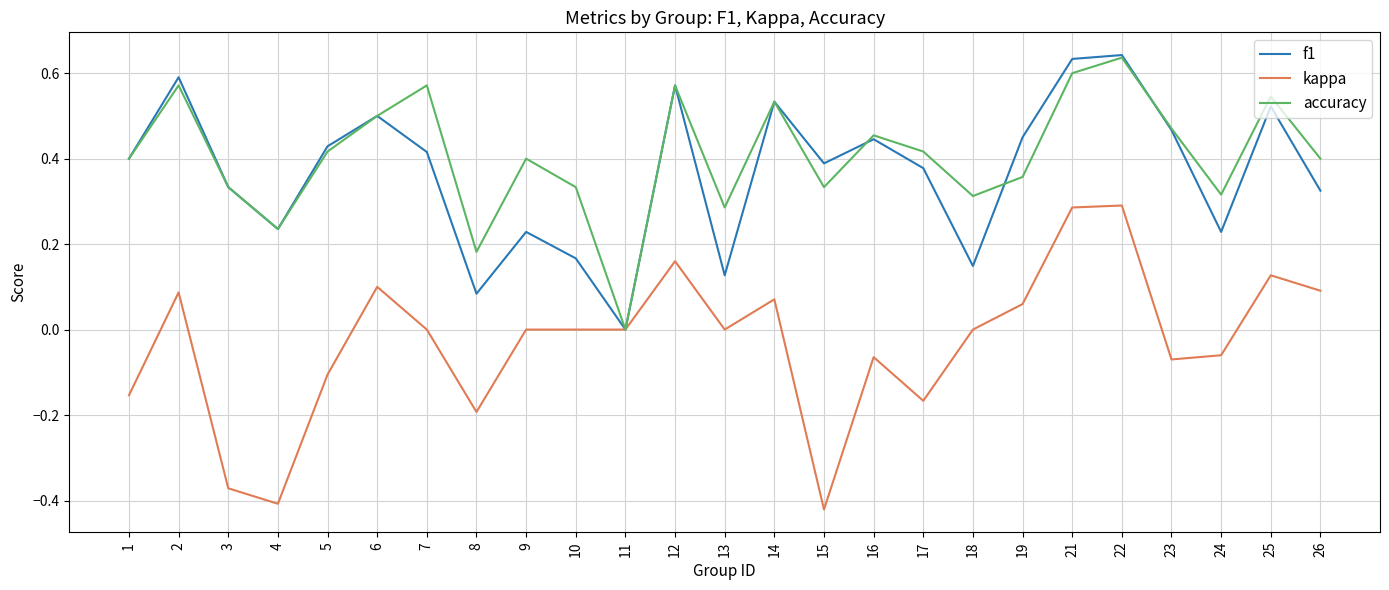

Between 12 and 21, which series saw the biggest shift?

kappa